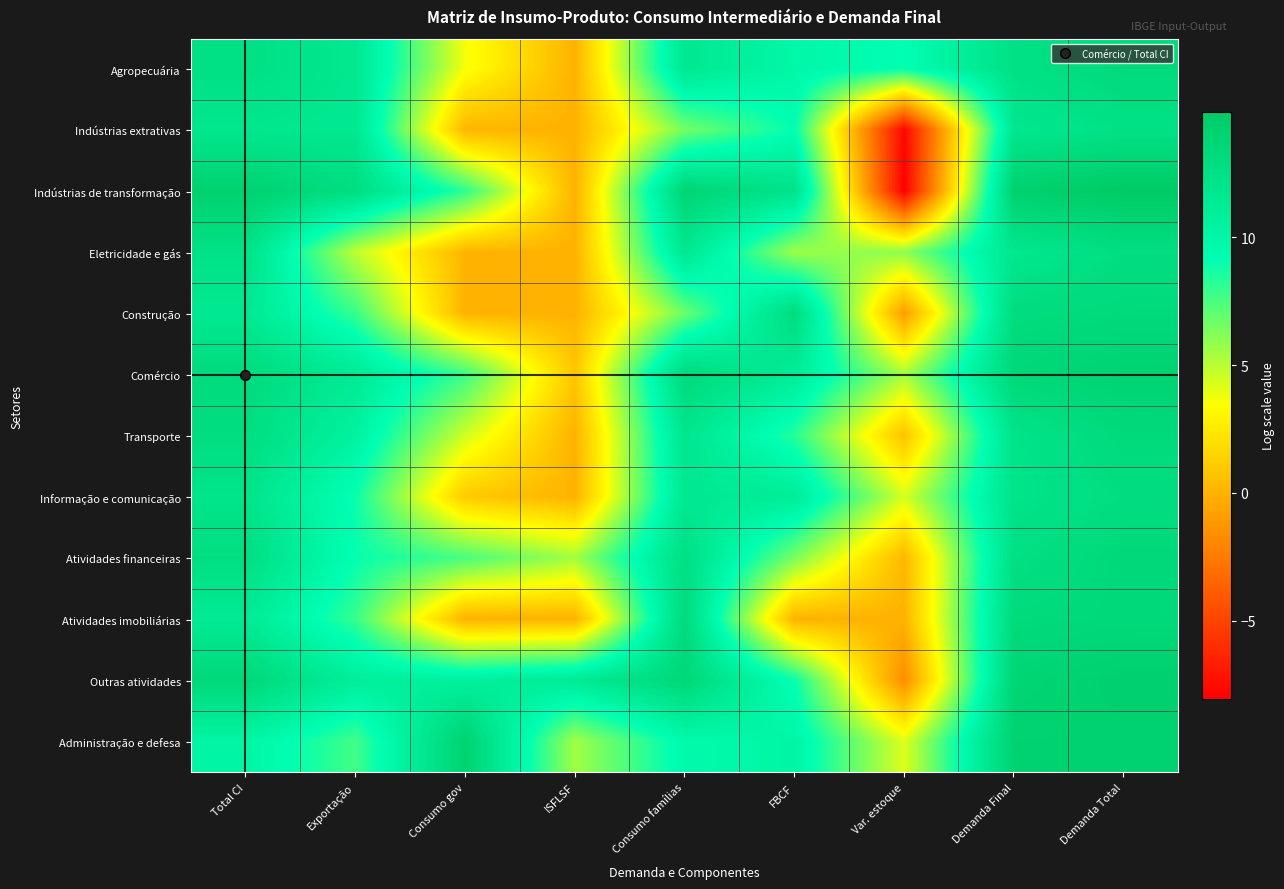

Rank the series at FBCF from highest to lowest value.

Construção, Indústrias de transformação, Informação e comunicação, Comércio, Administração e defesa, Agropecuária, Indústrias extrativas, Outras atividades, Transporte, Atividades financeiras, Eletricidade e gás, Atividades imobiliárias